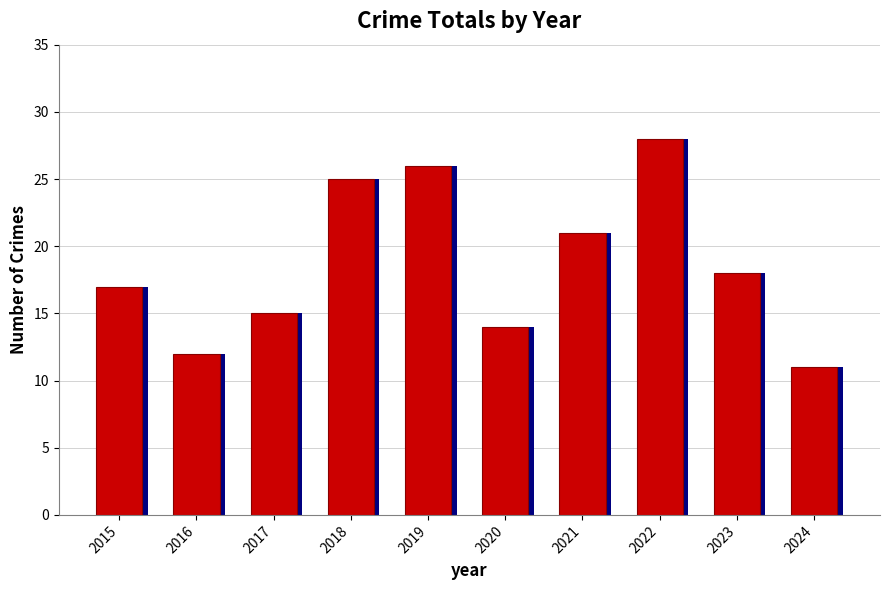

What is the maximum value shown in the chart?

28